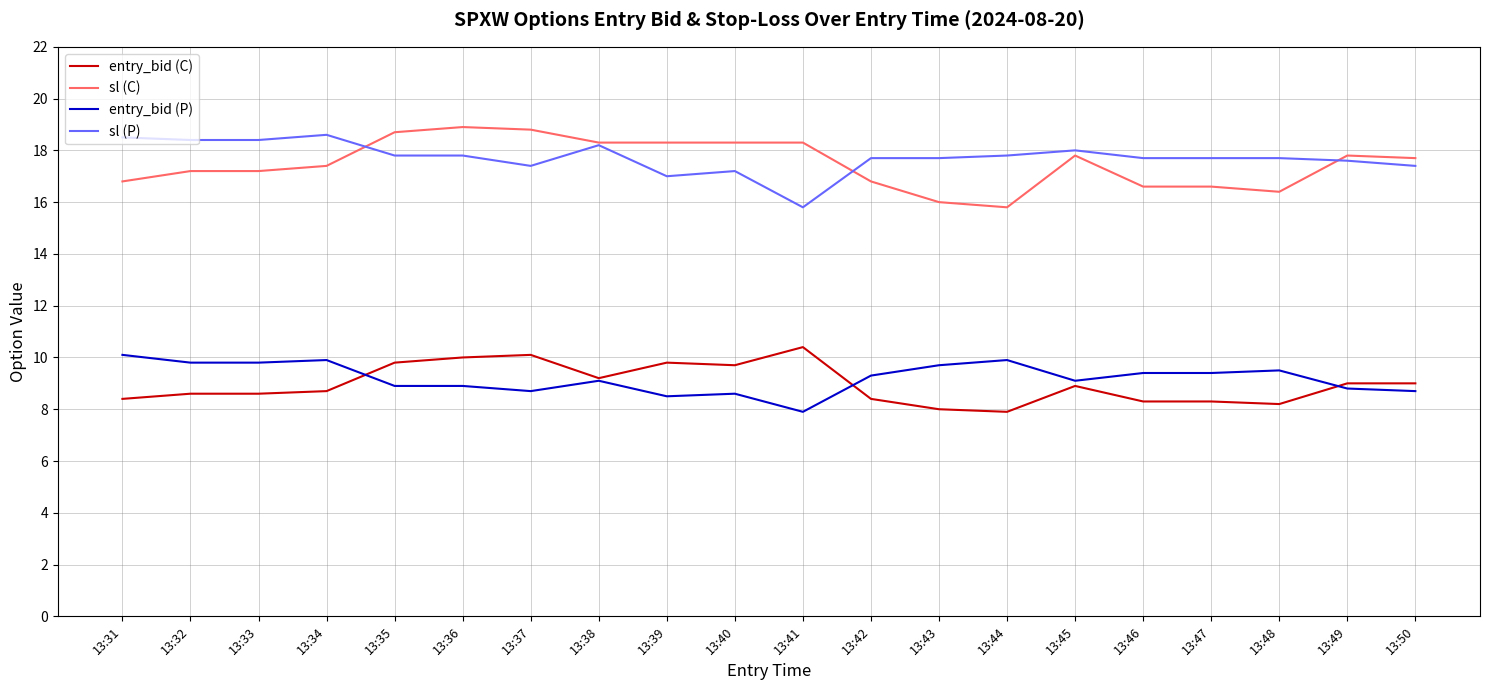

How many lines are shown in the chart?

4